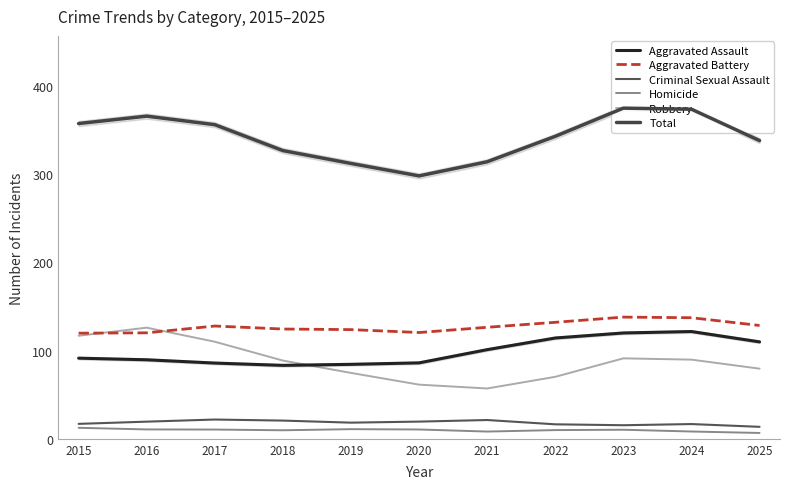

True or false: Aggravated Battery has a value of 132.0 at 2022.

True